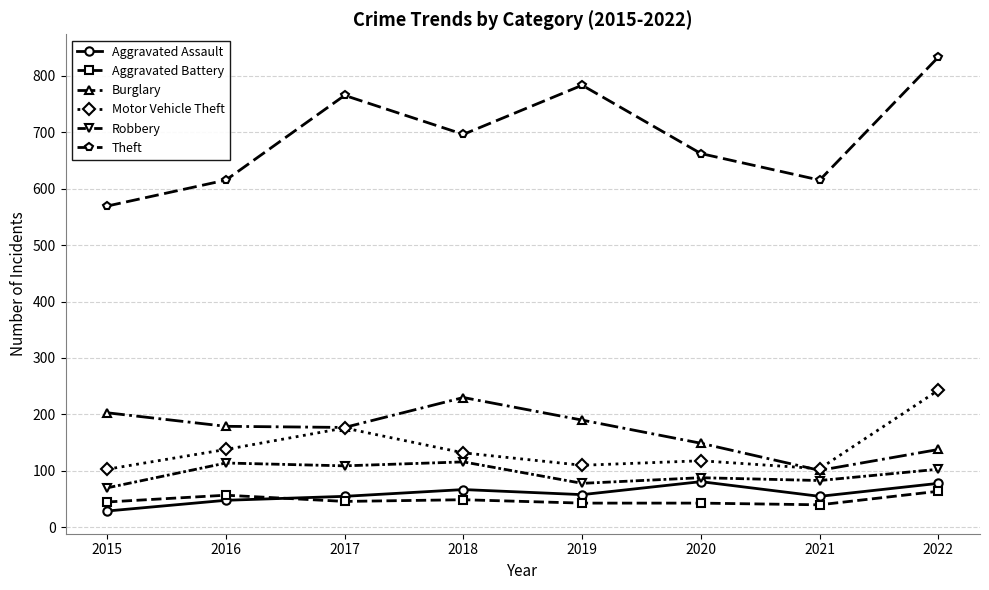

How many series are shown in this chart?

6